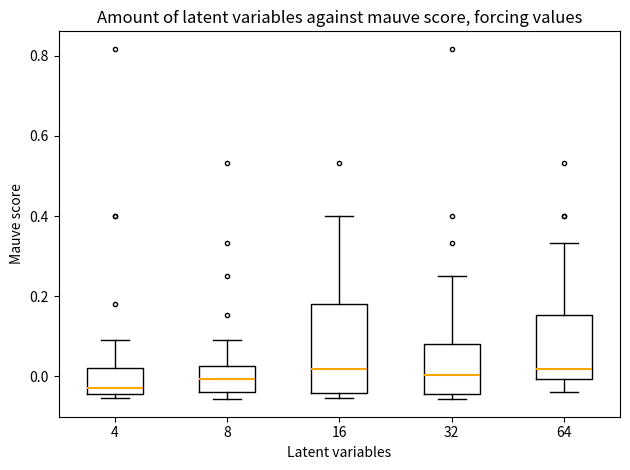

Comparing the boxes themselves (not the whiskers), which one is the tallest?

16